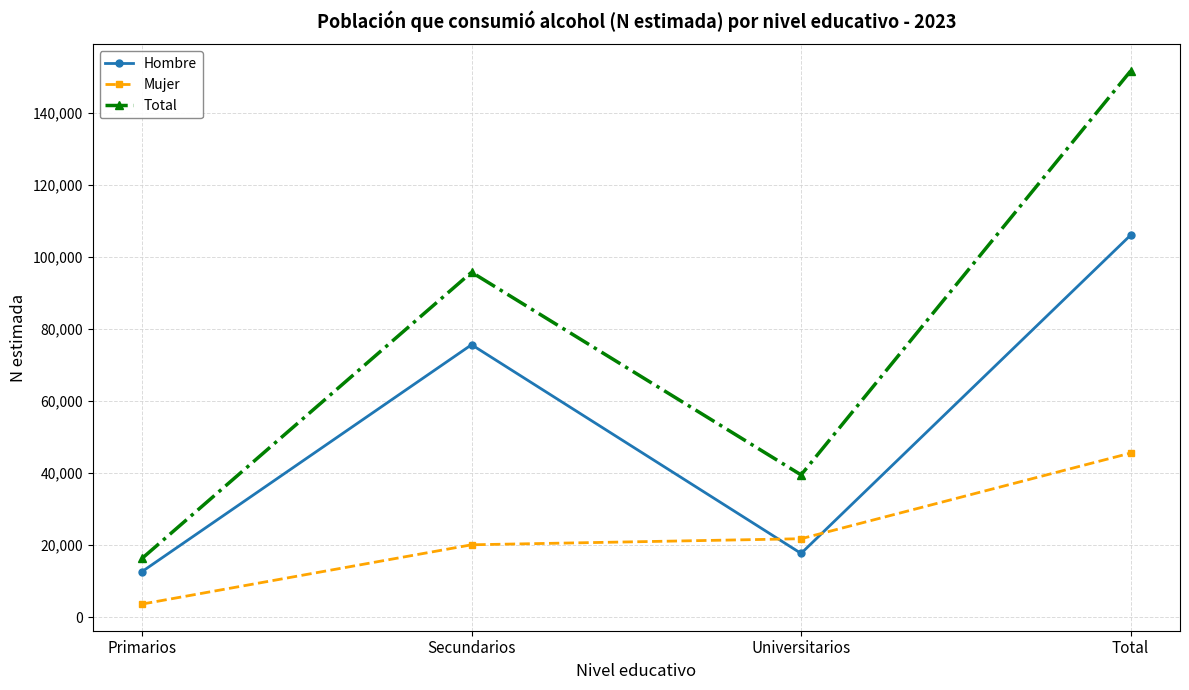

True or false: Total and Mujer intersect in this chart.

False